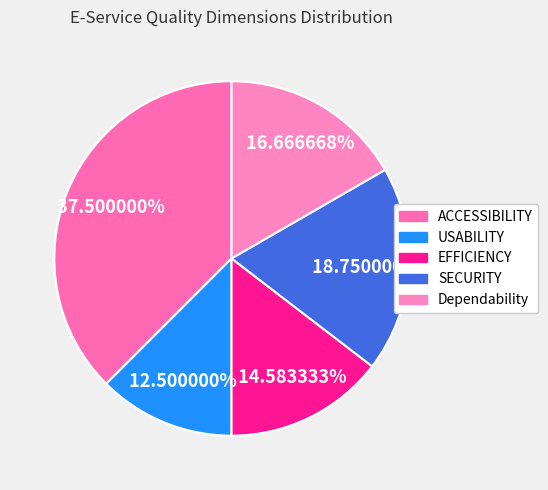

To the nearest percent, what portion does USABILITY represent?

12%